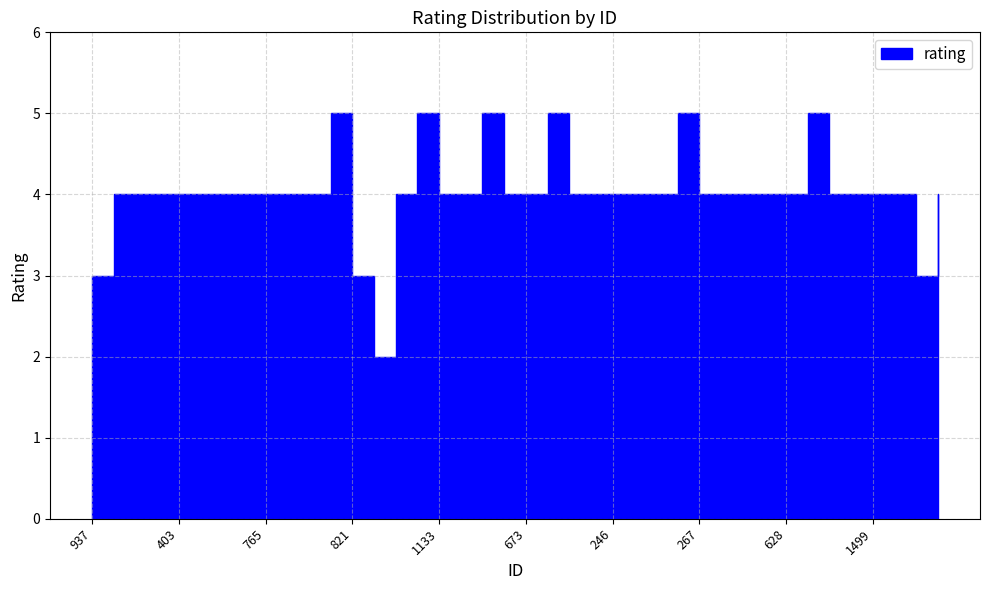

Where does the data first go above 4?

1339